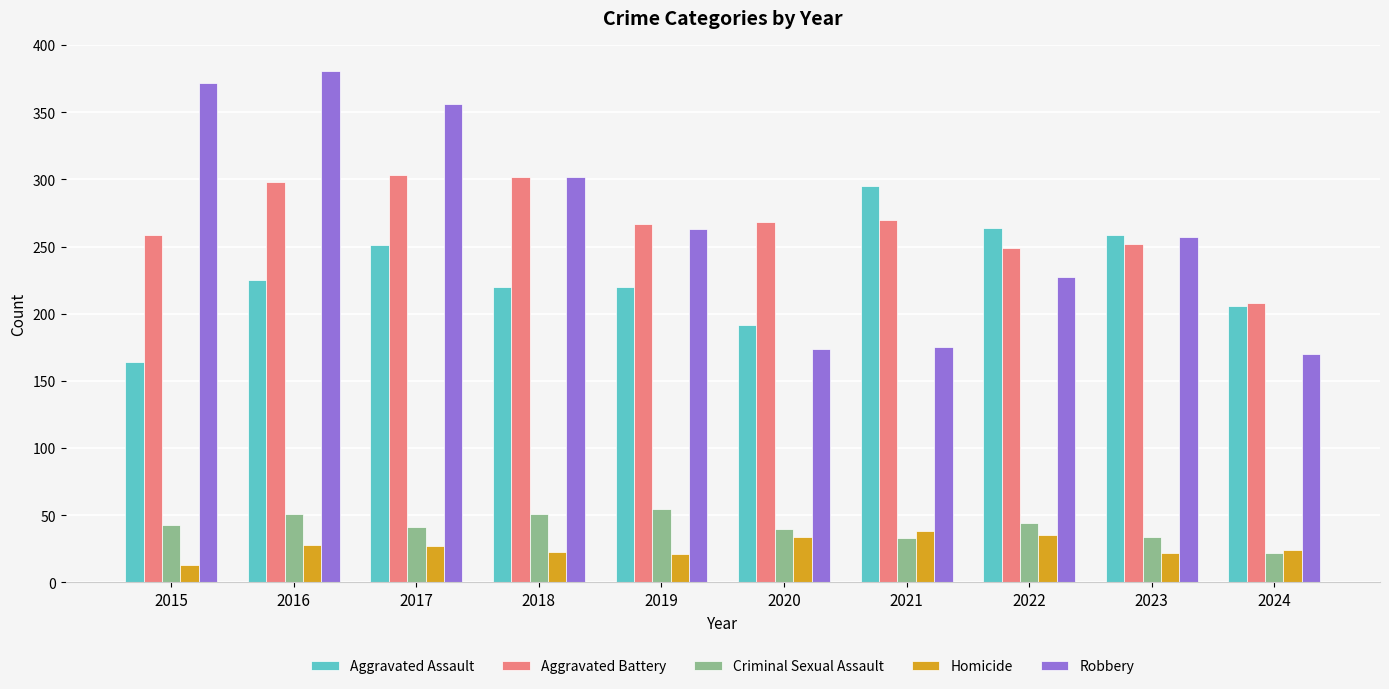

Rank the series by their maximum value, from highest to lowest.

Robbery, Aggravated Battery, Aggravated Assault, Criminal Sexual Assault, Homicide